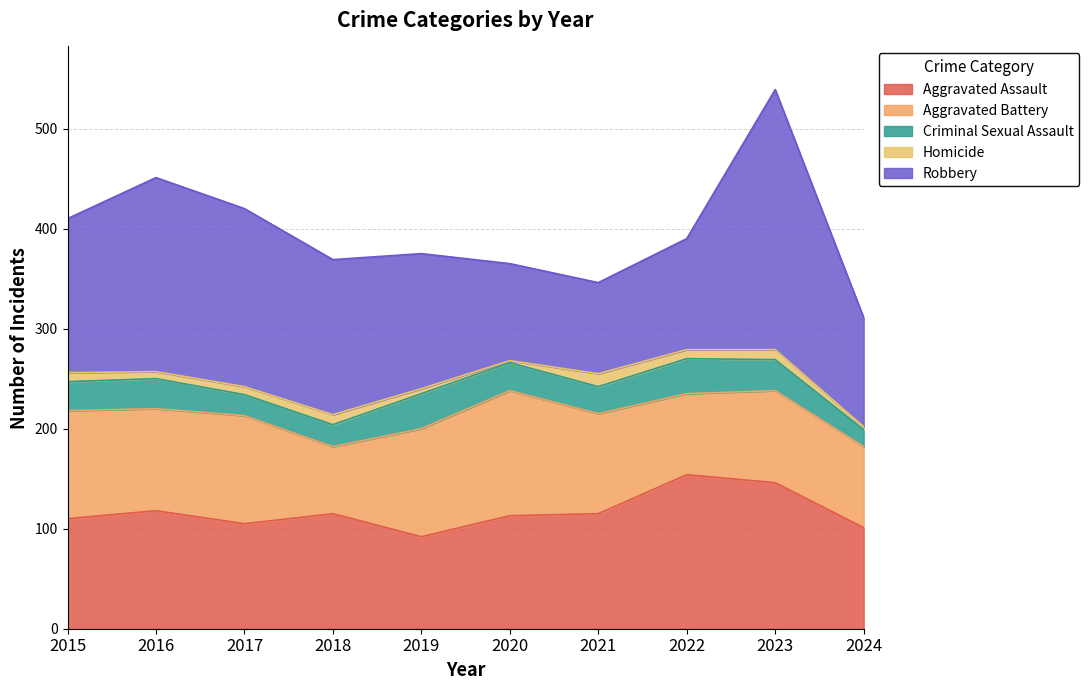

At which category does the chart reach its minimum across all series?

2020